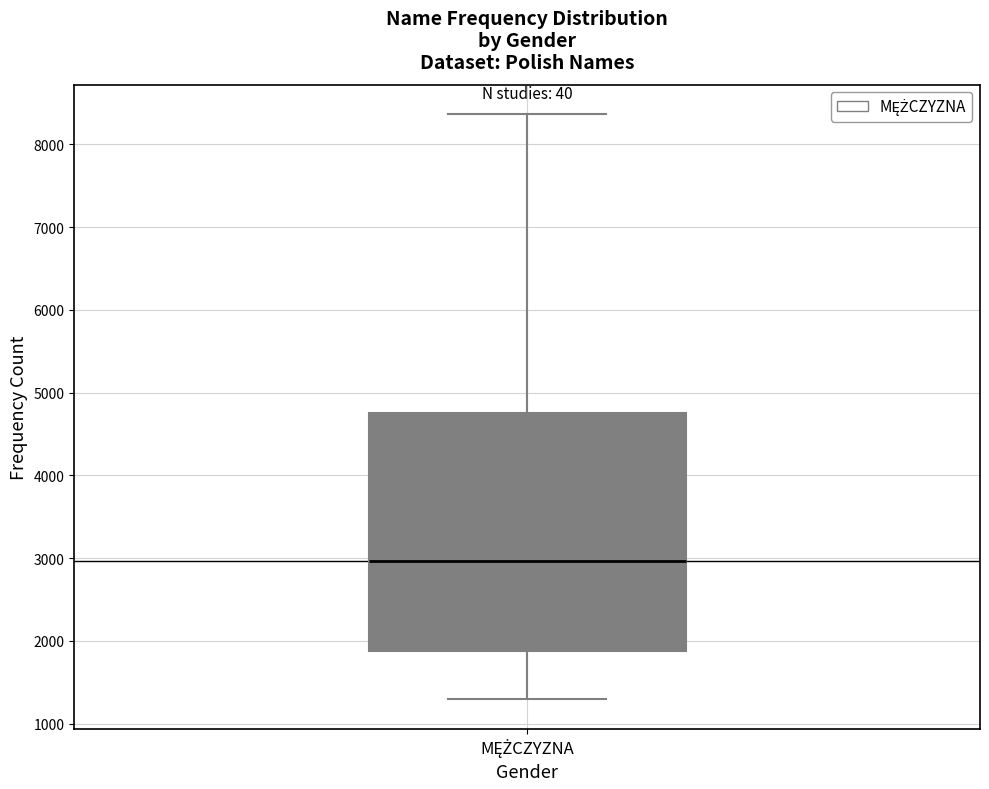

Where does the lower whisker of the box for MĘŻCZYZNA end on the y-axis? The values are not printed on the chart, so give them approximately, as read against the axis.

1300